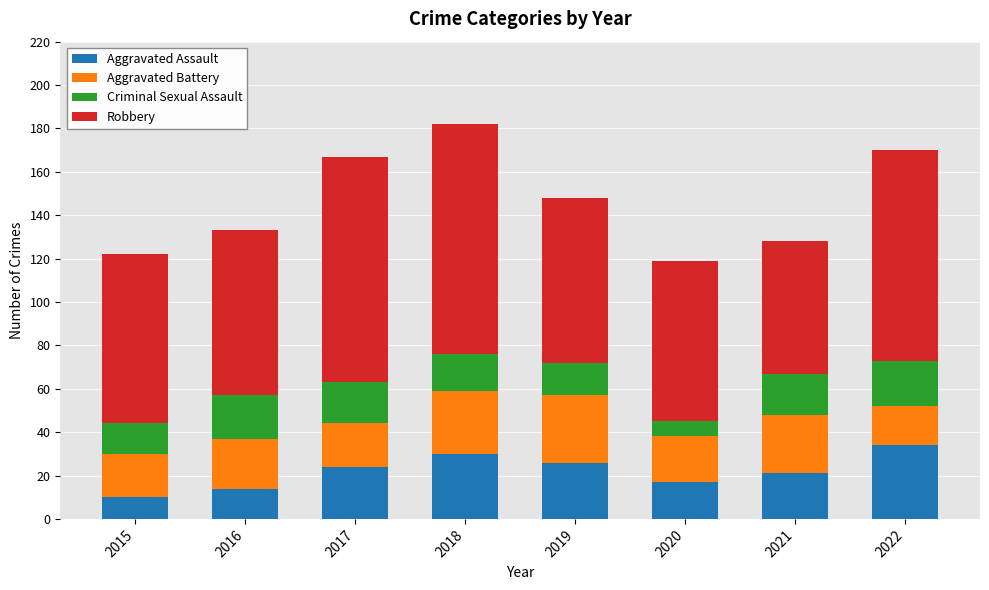

What is the difference between the maximum and minimum values in the Aggravated Assault series?

24